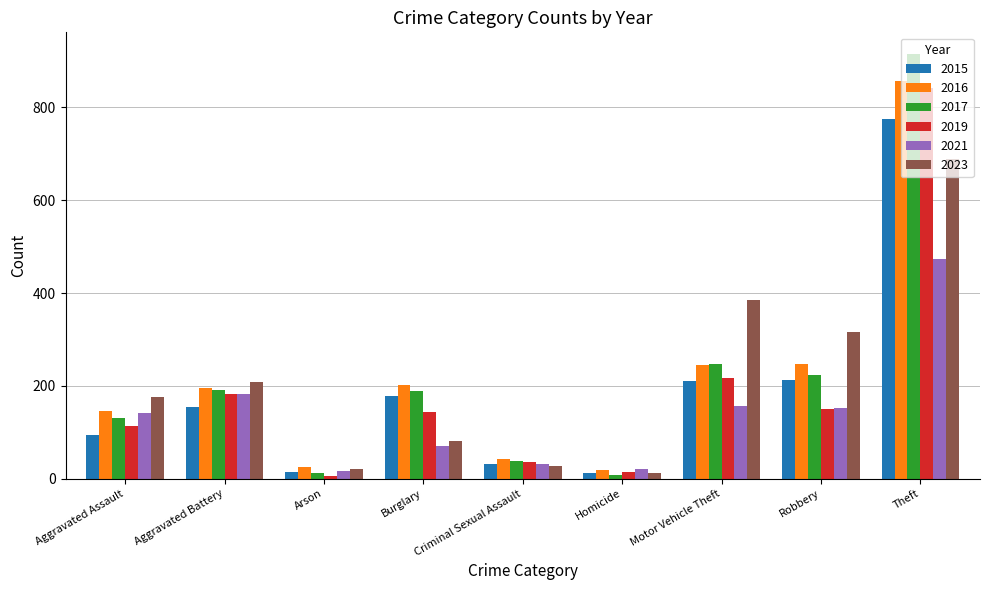

True or false: 2015 has a value of 53 at Aggravated Battery.

False